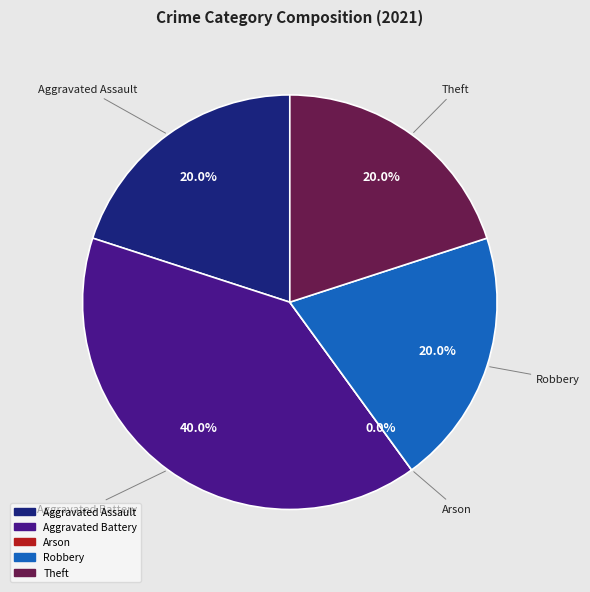

Which slice is the smallest?

Arson